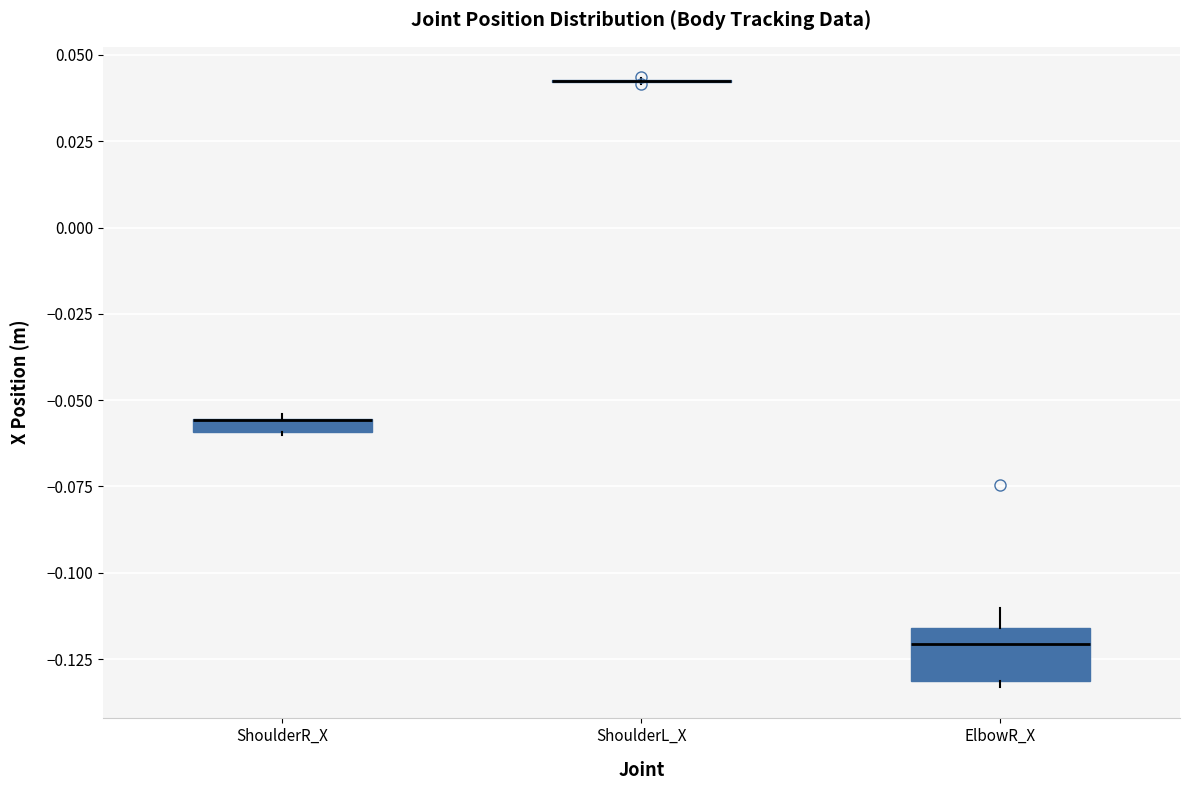

Comparing the boxes themselves (not the whiskers), which one is the tallest?

ElbowR_X